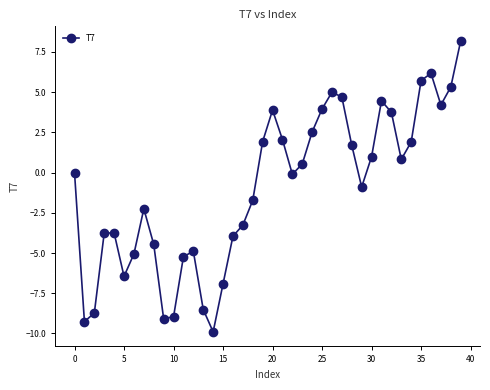

What is the difference between the maximum and minimum values?

18.1